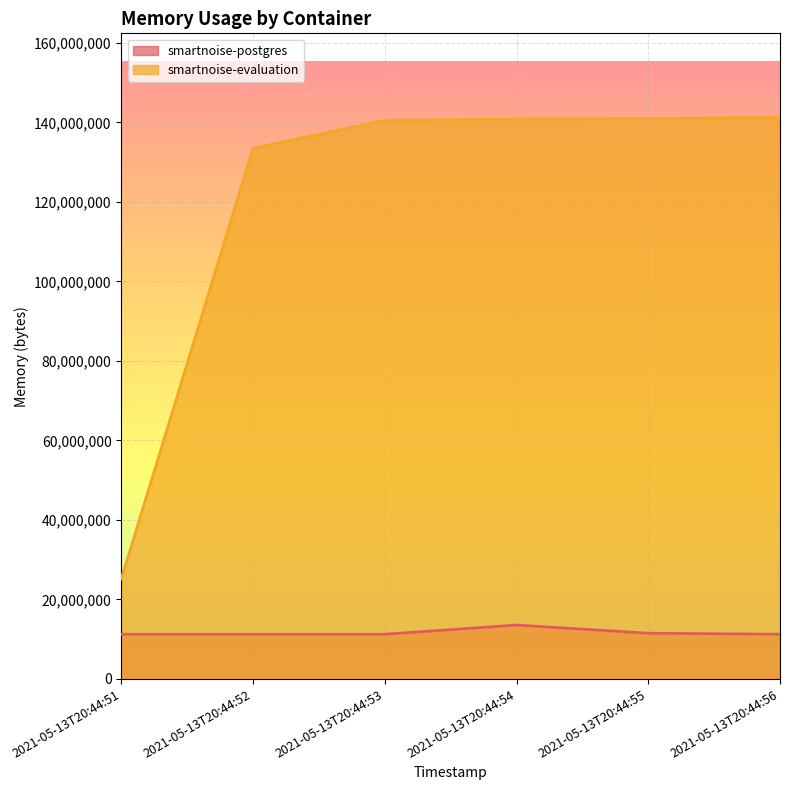

Which category has the lowest value in the smartnoise-postgres series?

2021-05-13T20:44:51